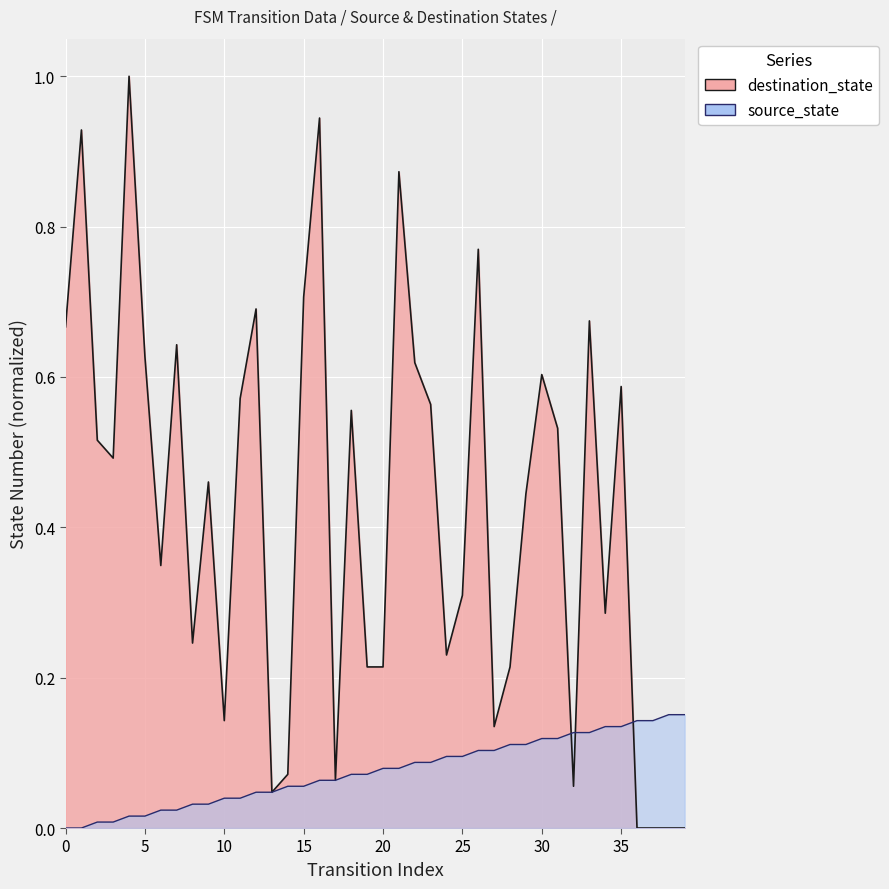

True or false: destination_state has a value of 0.8 at 23.

False